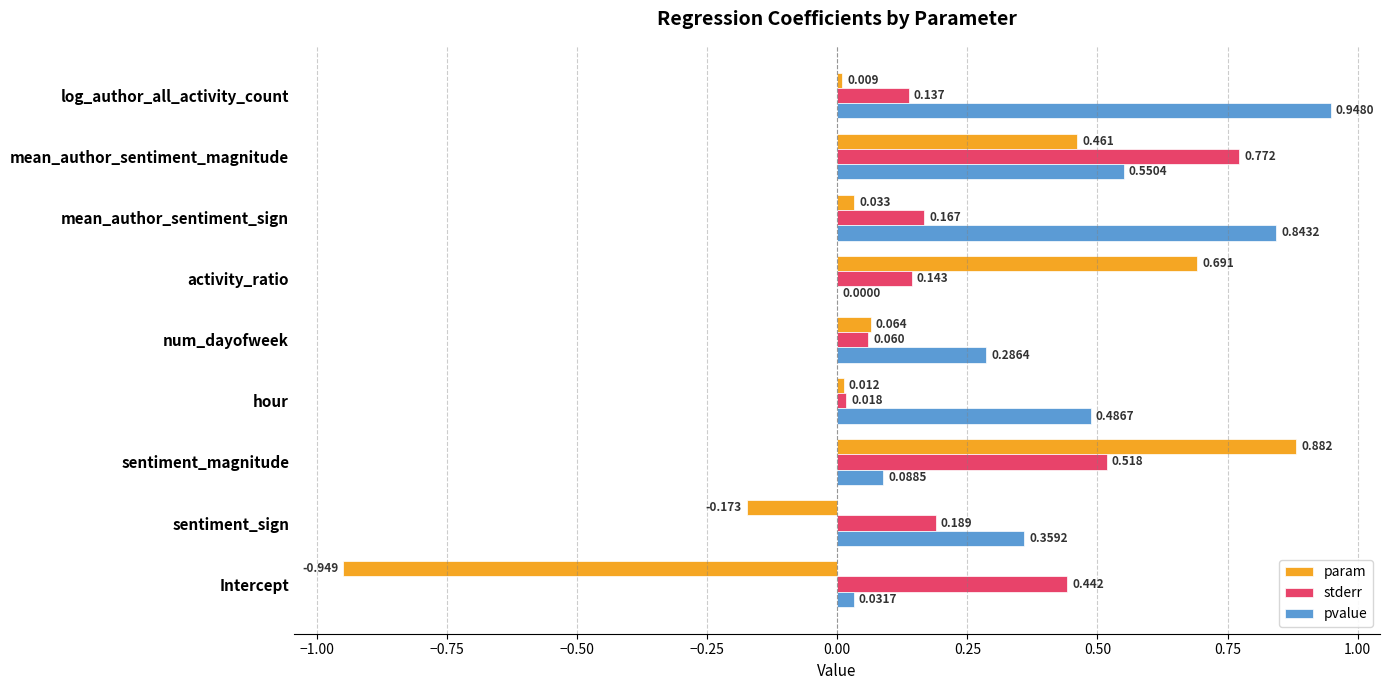

At which category is the sum across all series the highest?

mean_author_sentiment_magnitude